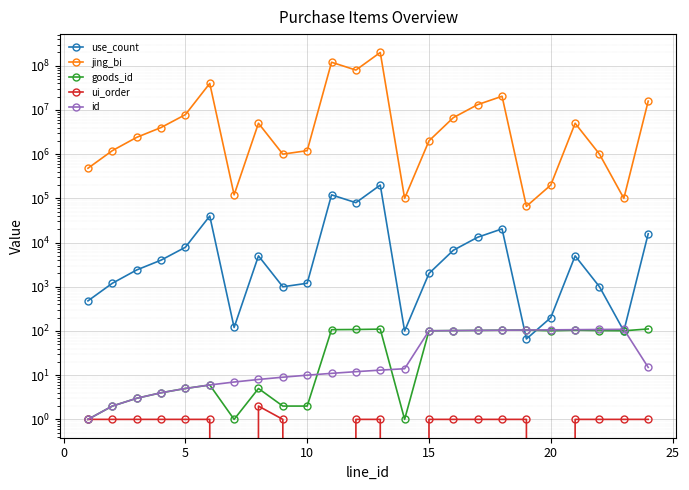

How many lines are shown in the chart?

5